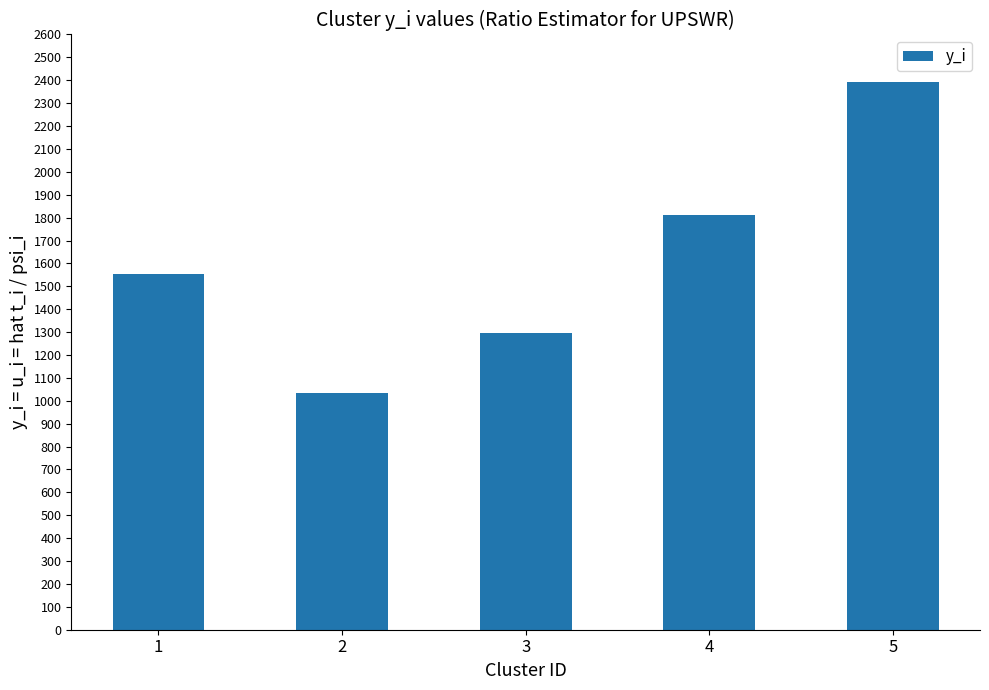

Between 5 and 2, which is larger?

5